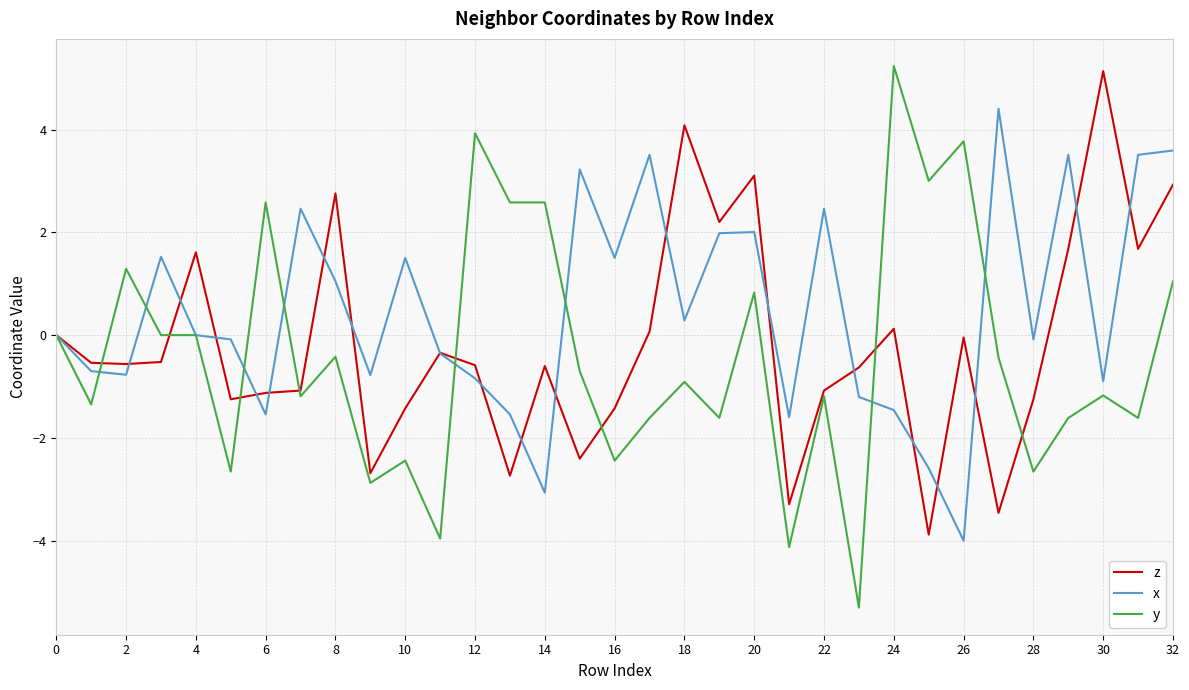

Which series has the largest range (max minus min)?

y